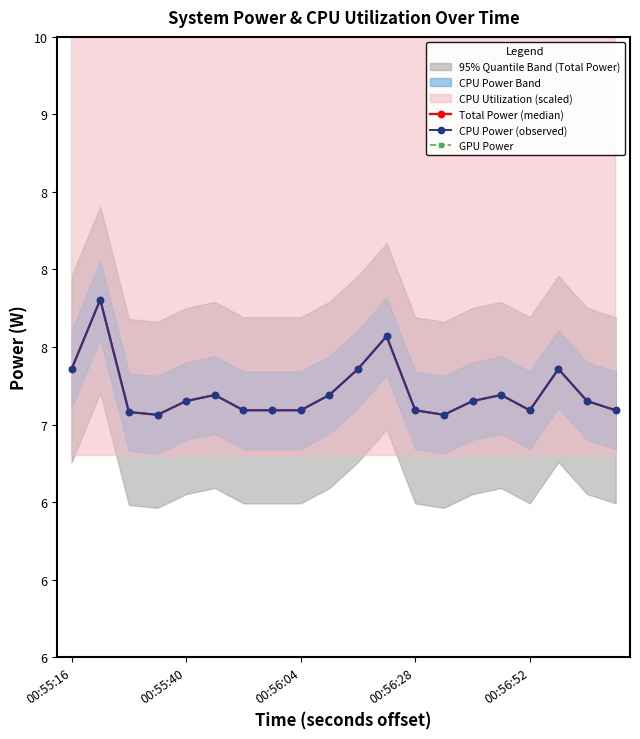

How many lines are shown in the chart?

3